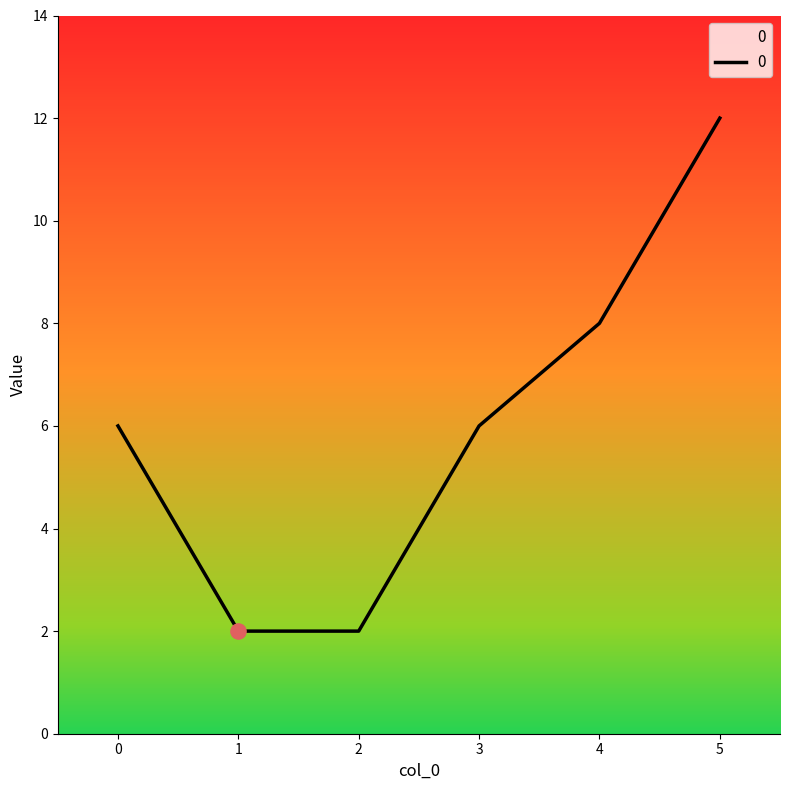

What is the ratio of the value at 2 to the value at 0?

0.3